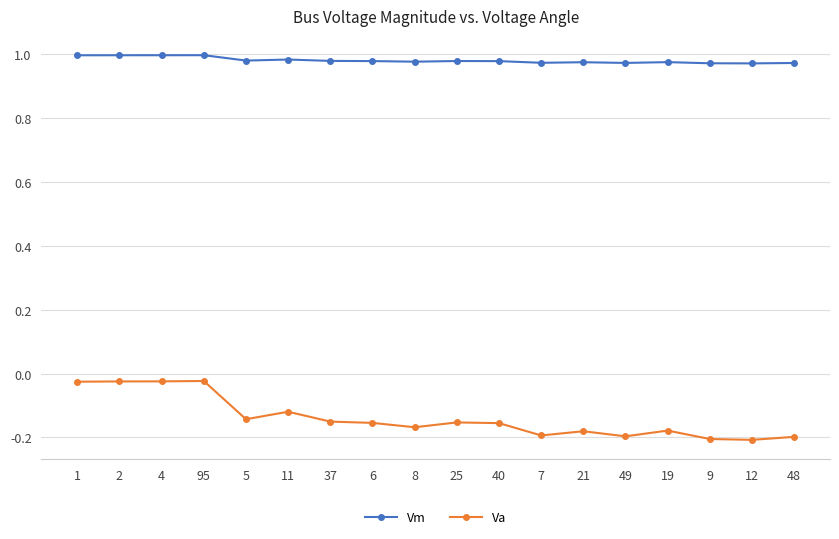

True or false: Va and Vm cross at least once.

False